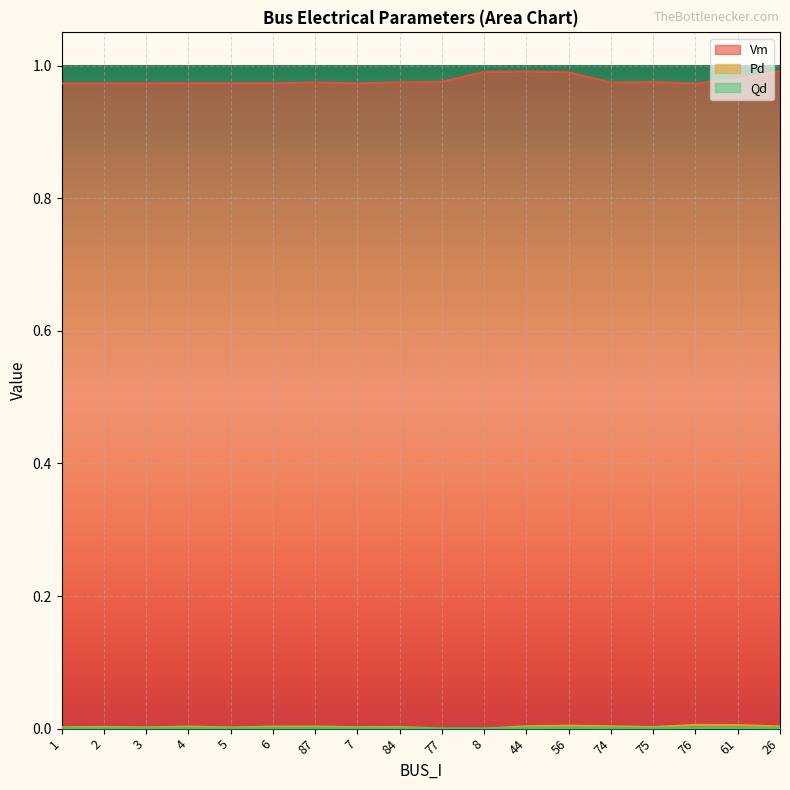

What is the lowest value of the Vm series?

1.0